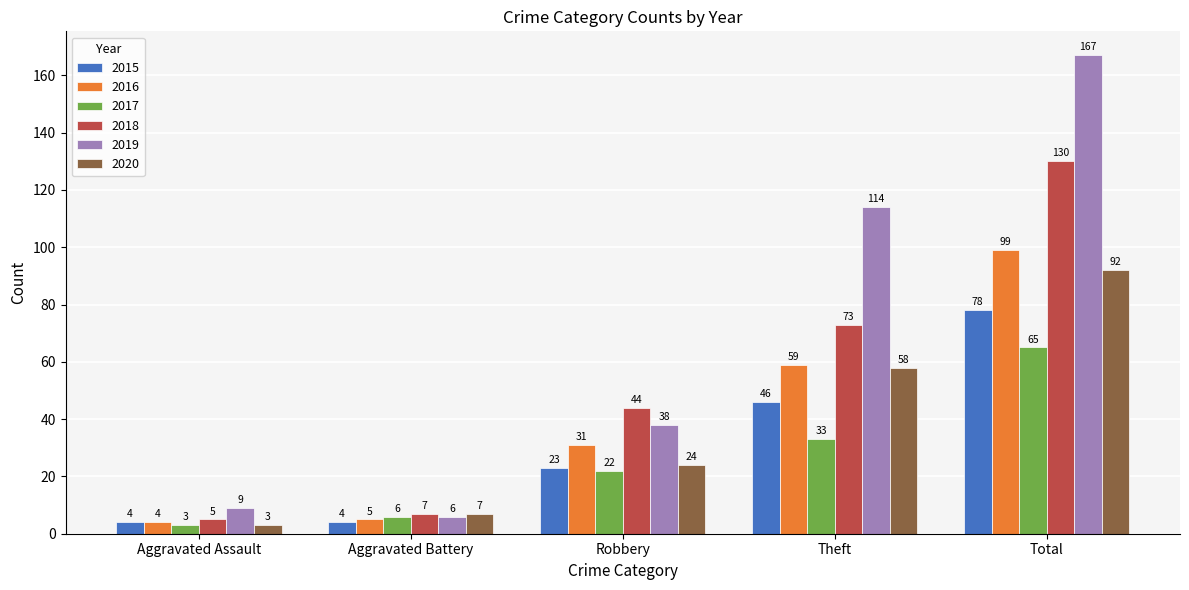

What is the lowest value of the 2018 series?

5